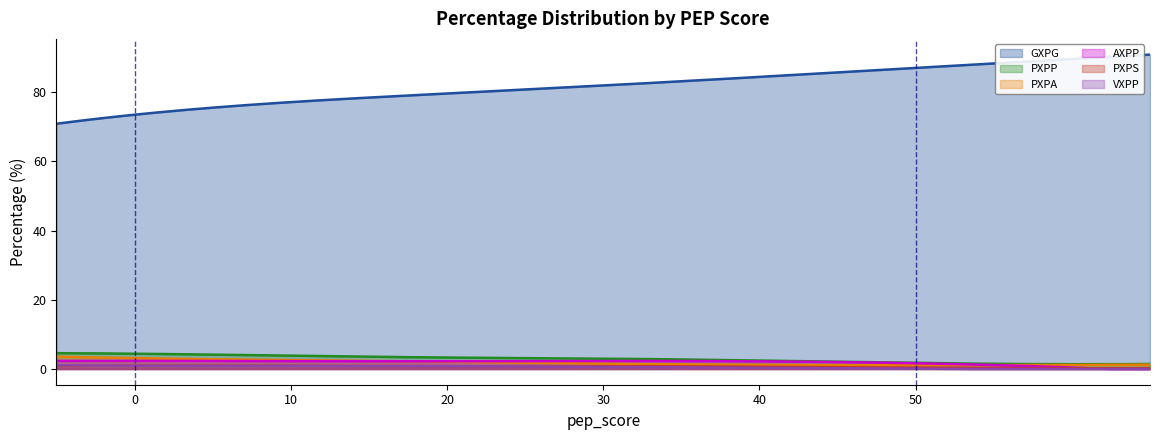

Which series has the largest total across all categories?

GXPG